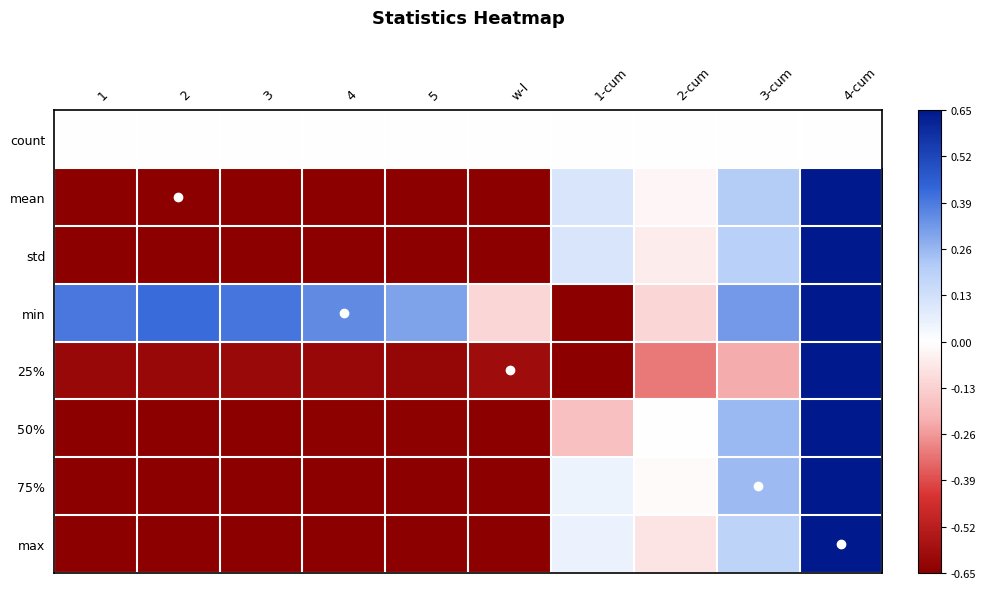

What is the total value across all series at 3-cum?

1.8